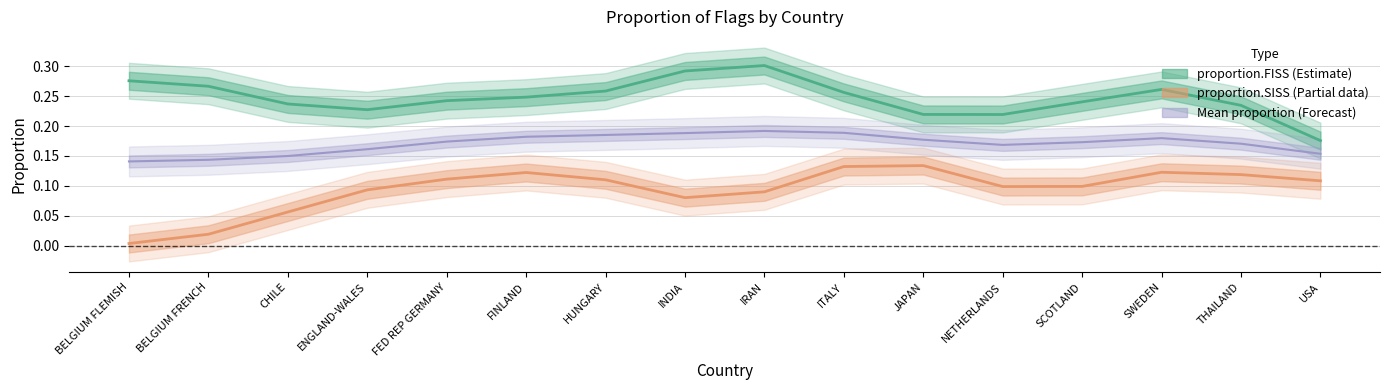

How many interior local valleys does the proportion.SISS series have?

2